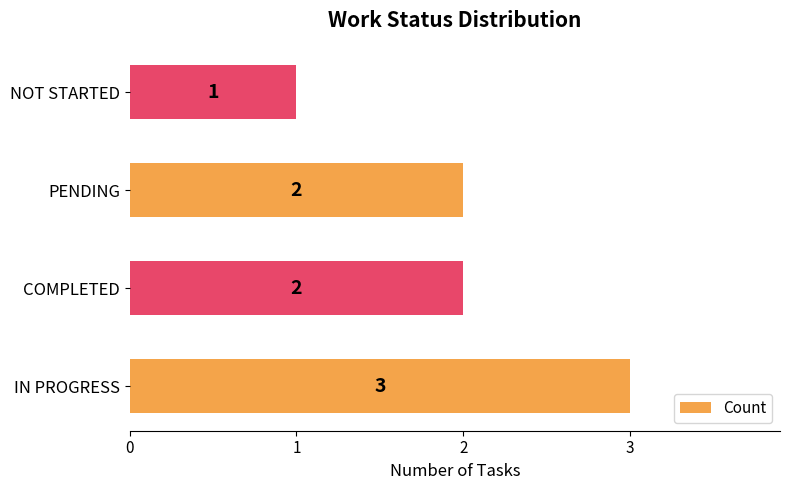

Reading bottom to top, extract all data points from this chart.

3	2	2	1